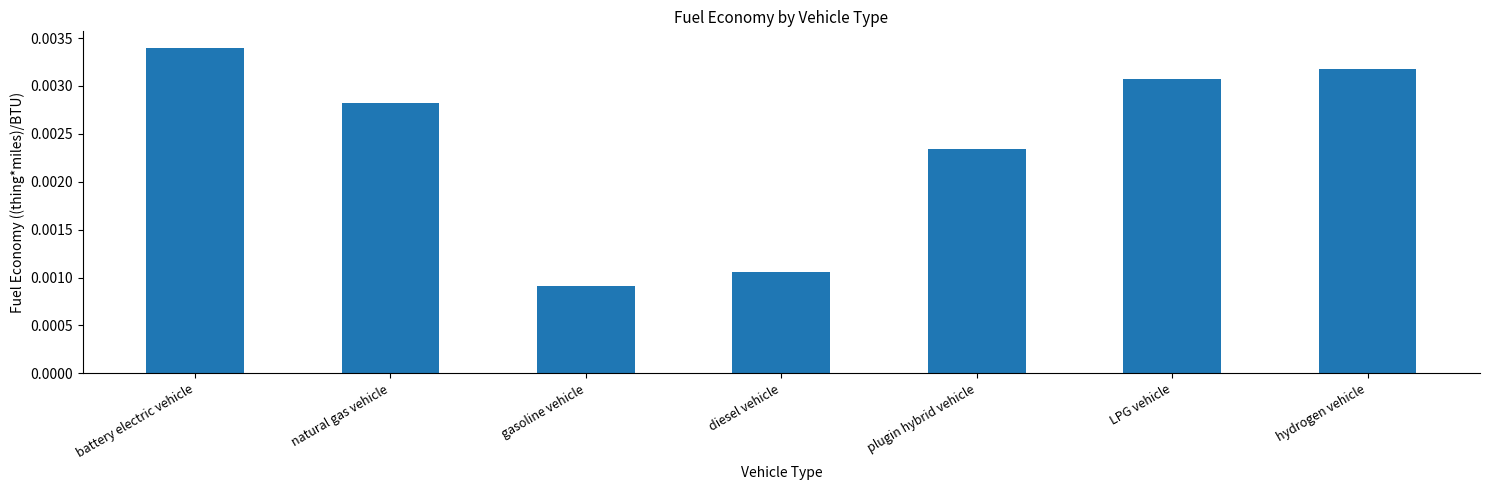

How many categories are shown in the chart?

7